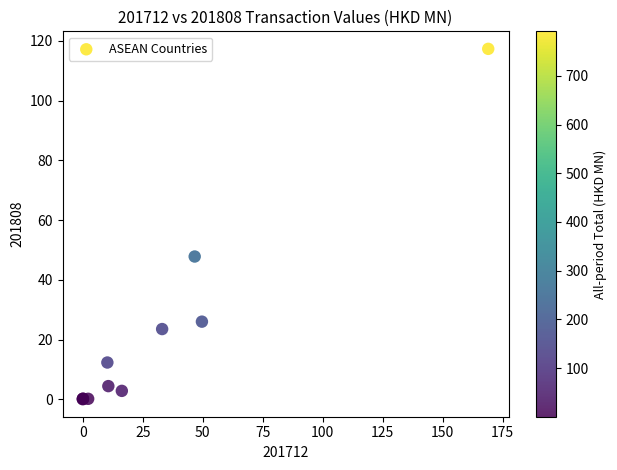

What Y value in the scatter plot is closest to 58?

47.8